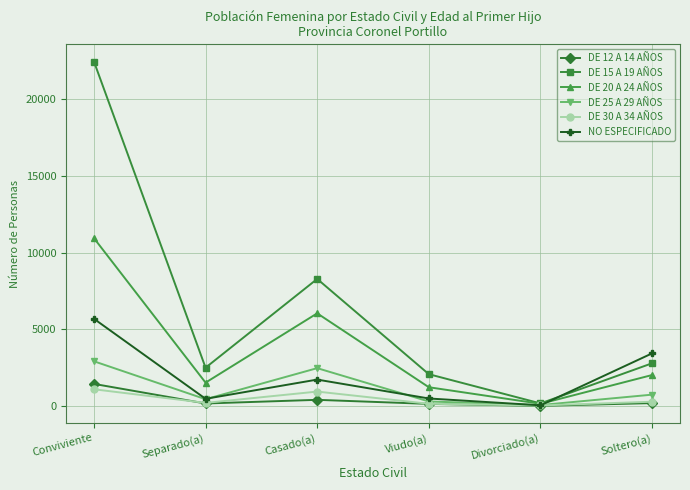

What position from the left is Soltero(a)?

6